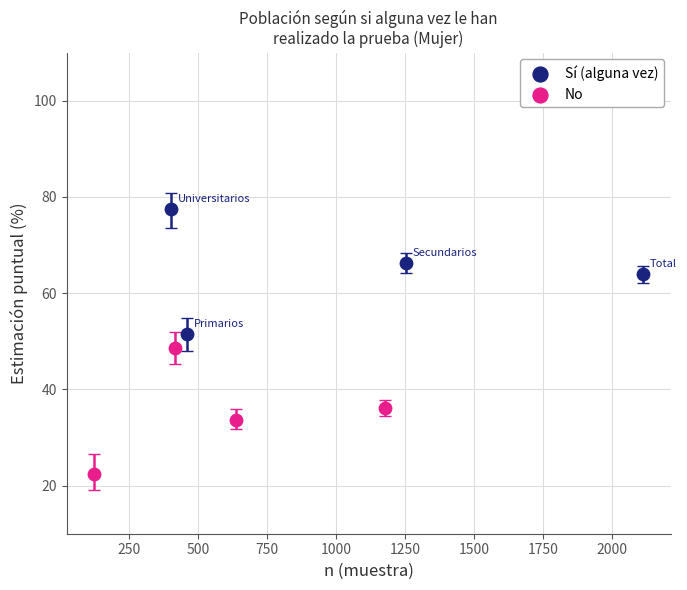

Which series reaches the maximum Y coordinate?

Sí (alguna vez)